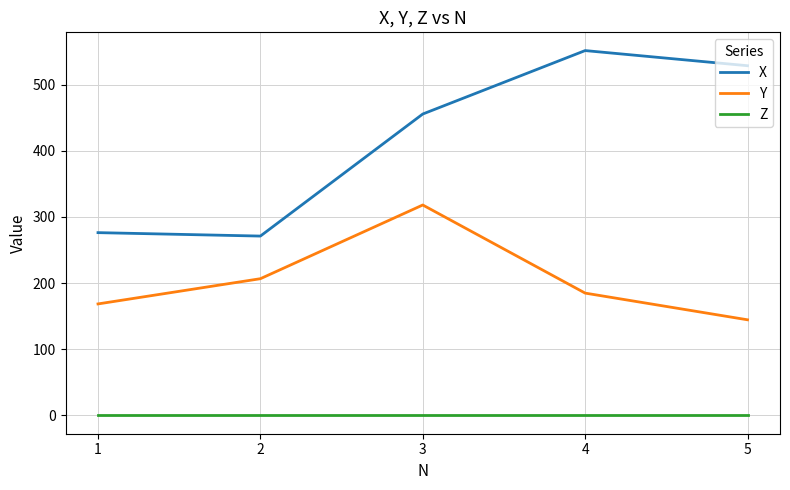

List the series in order of their overall mean, highest first.

X, Y, Z